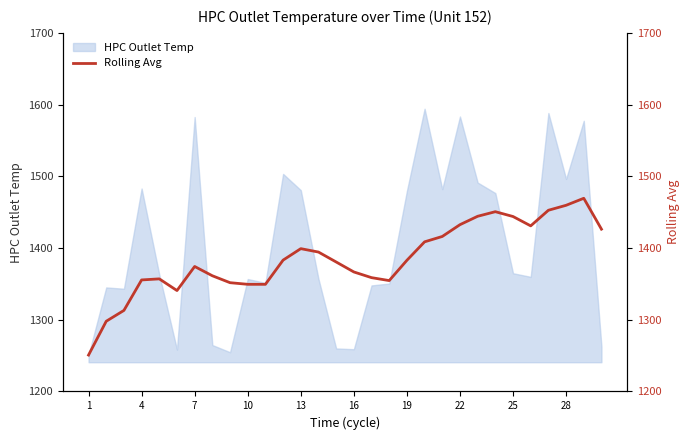

The HPC Outlet Temp series shows 2352.2 at 13. True or false?

False